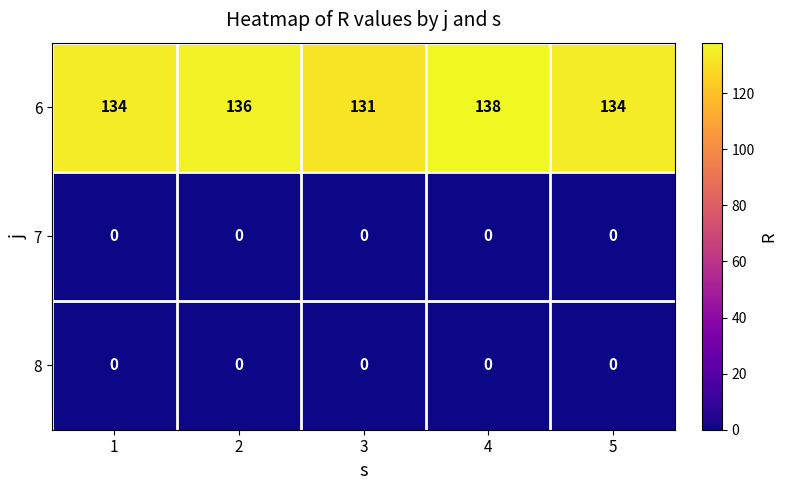

Between 2 and 3, which series saw the biggest shift?

6